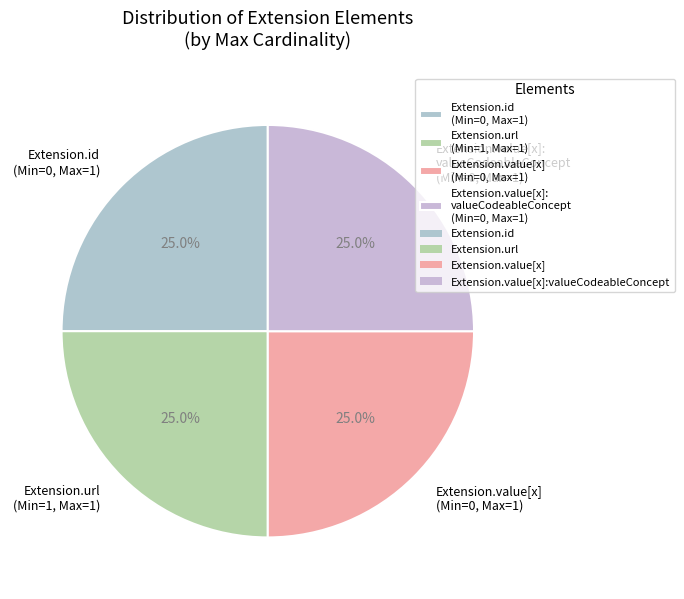

To the nearest percent, what is the average slice percentage?

25%